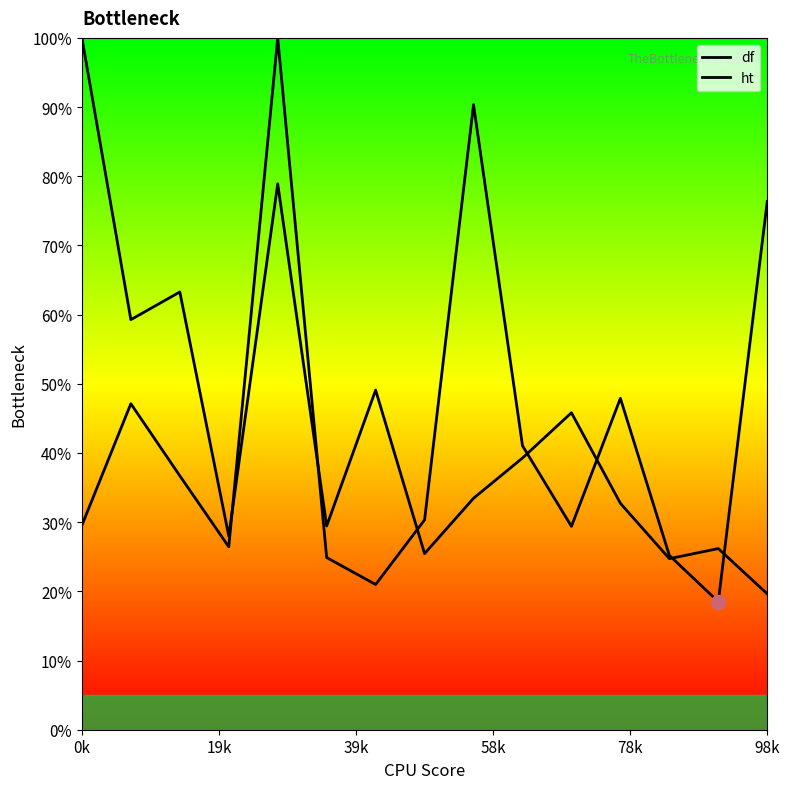

Reading left to right, what are all the values shown in this chart?

df: 29.5	47.1	36.7	26.4	100.0	24.9	21.0	30.3	90.4	41.1	29.4	47.9	25.2	18.5	76.4
ht: 100.0	59.3	63.3	28.0	78.9	29.5	49.1	25.5	33.5	39.3	45.8	32.7	24.7	26.2	19.6